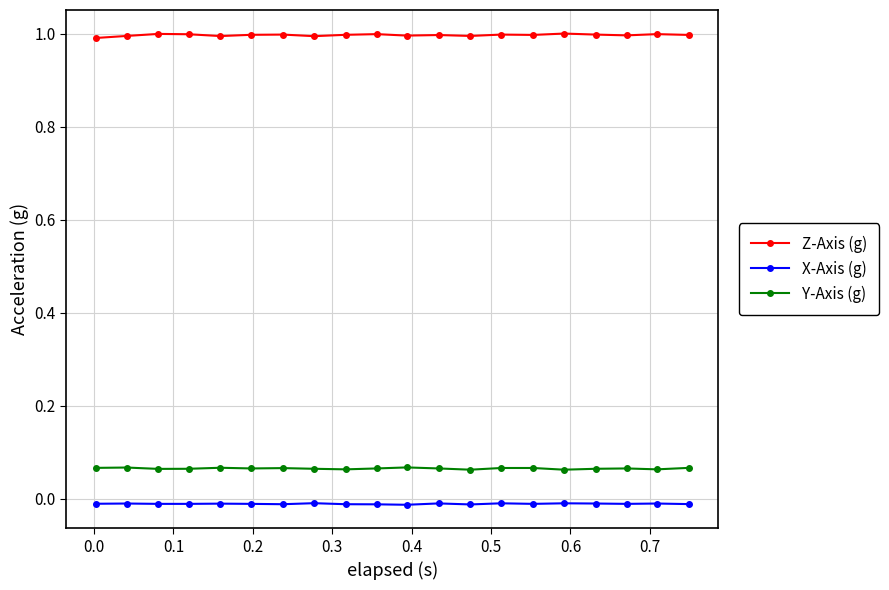

Which series has the largest total across all categories?

Z-Axis (g)